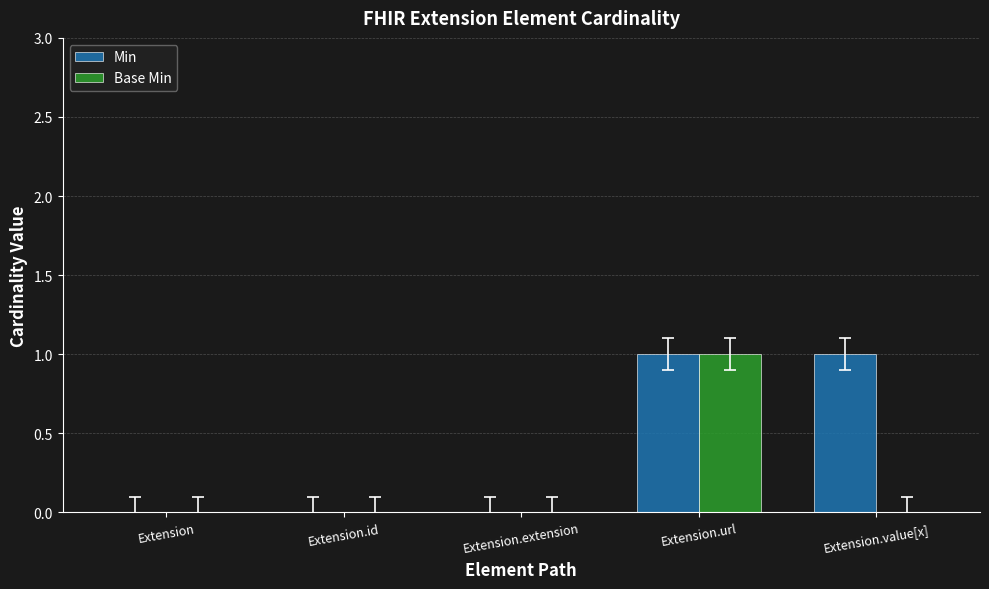

What are all the series names shown in the legend?

Min, Base Min